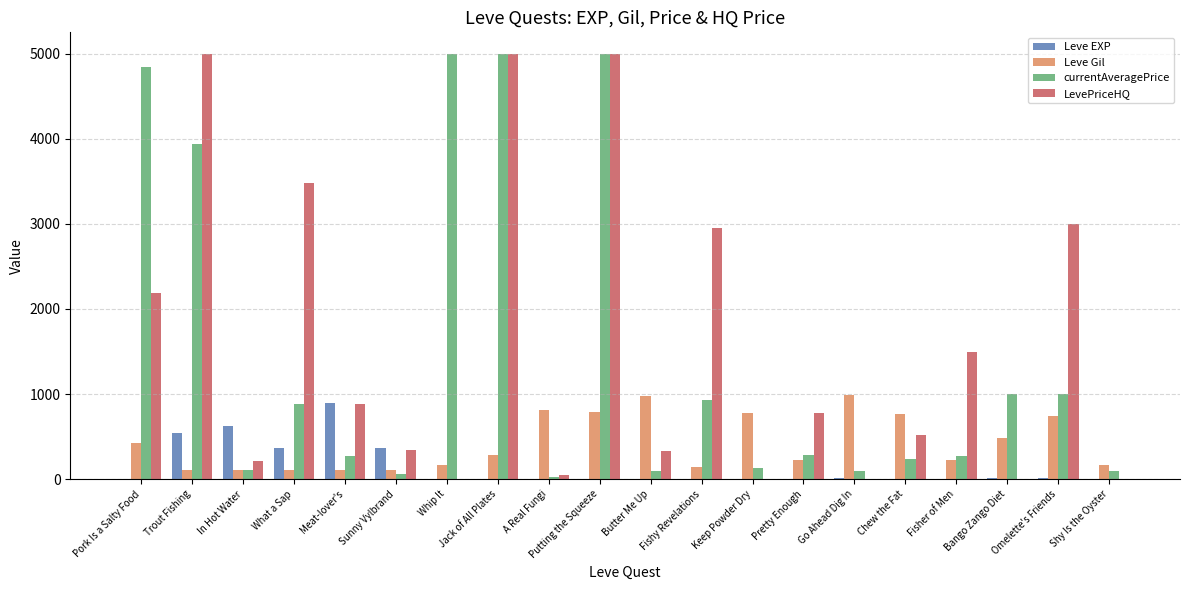

What is the highest value of the LevePriceHQ series?

5000.0